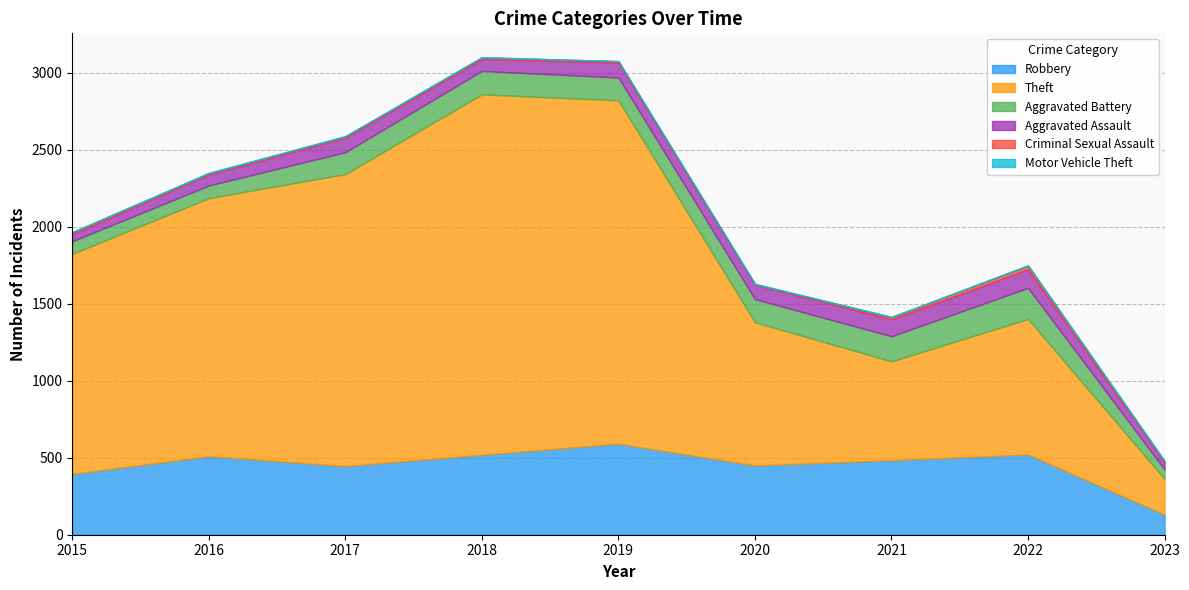

What is the total value across all series at 2017?

2589